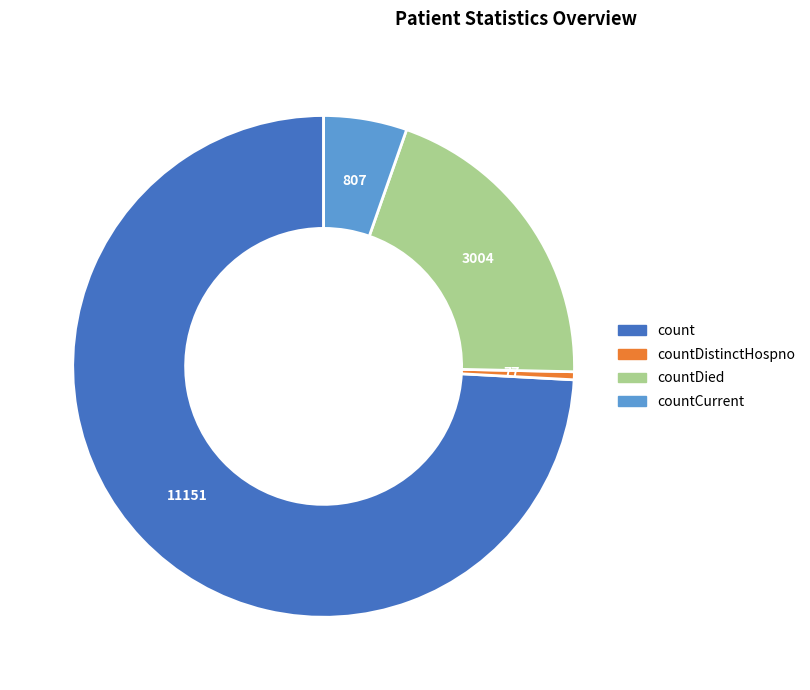

Is there any slice that represents more than half of the pie?

Yes